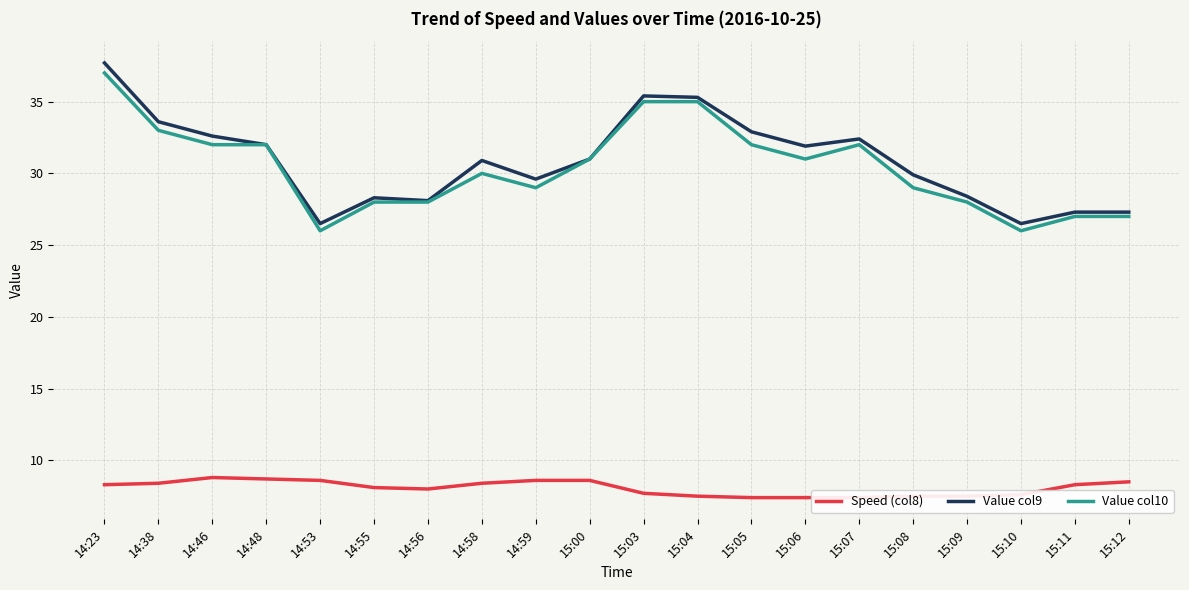

At which label does Value col9 first exceed 31?

14:23